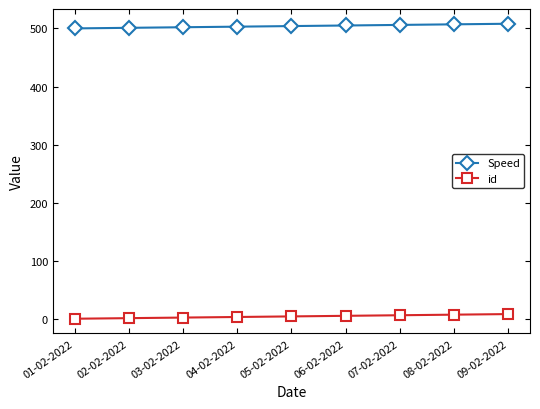

Is the value of Speed at 06-02-2022 greater than the value of id at 03-02-2022?

Yes